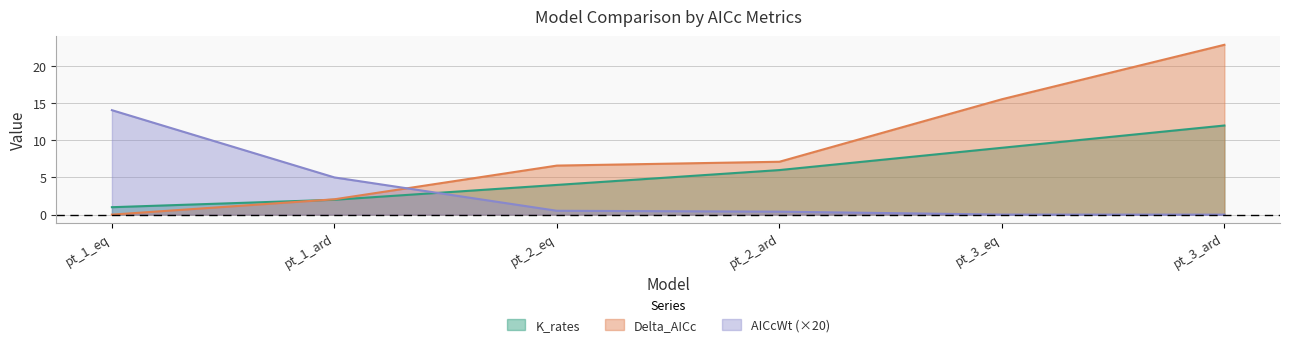

At which label does Delta_AICc reach its peak?

pt_3_ard